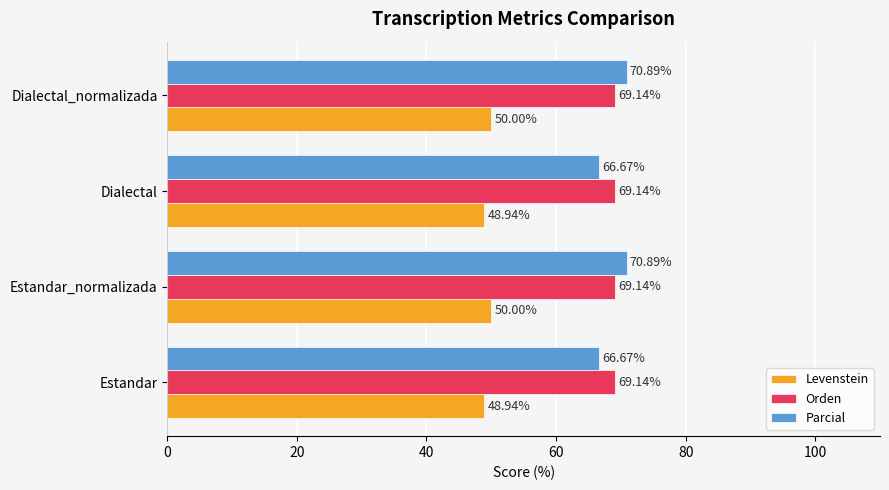

Which series has the largest total across all categories?

Orden